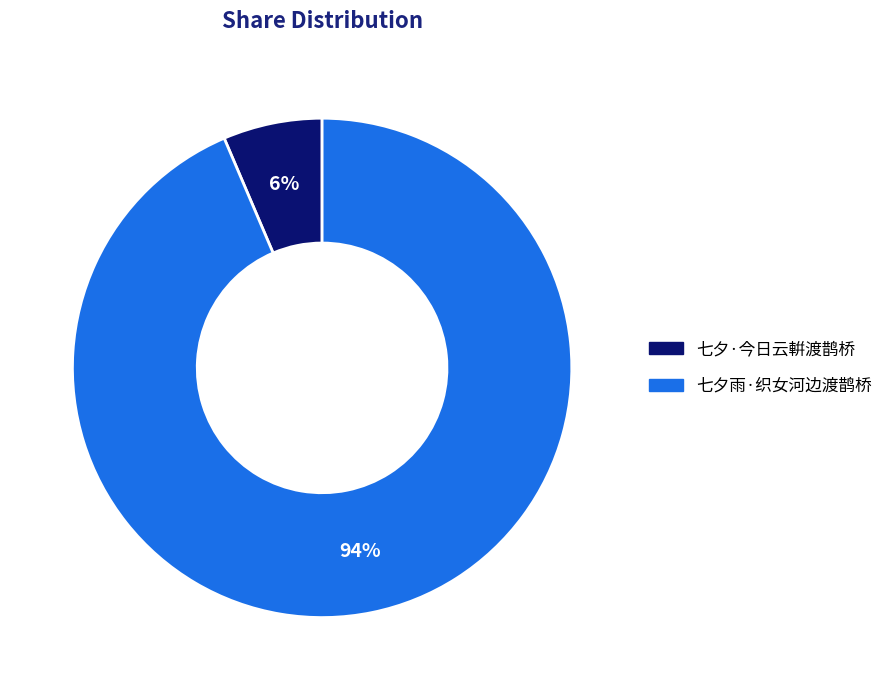

The 七夕雨·织女河边渡鹊桥 slice represents 99% of the pie. True or false?

False